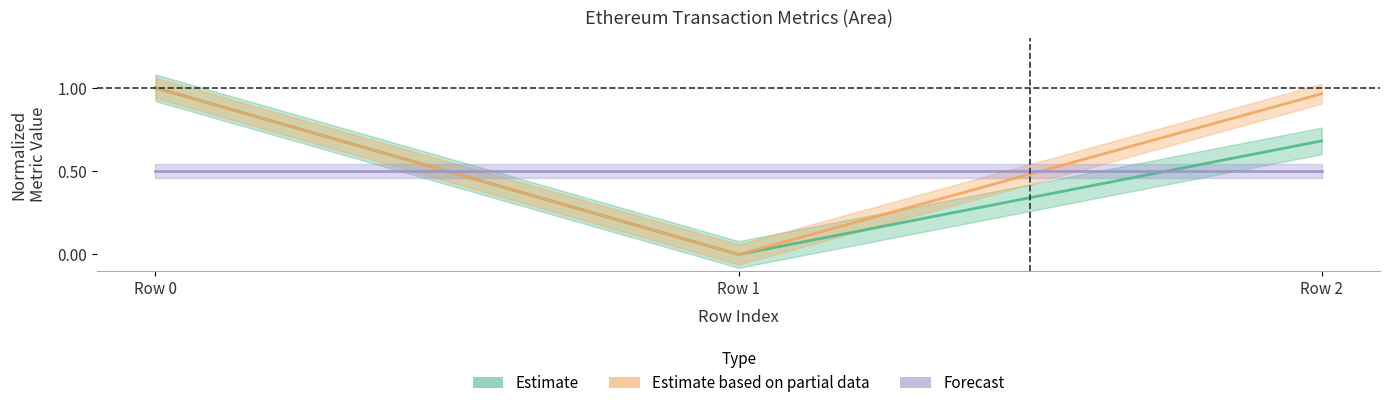

What is the difference between the second highest and minimum values in the eth value series?

1.0